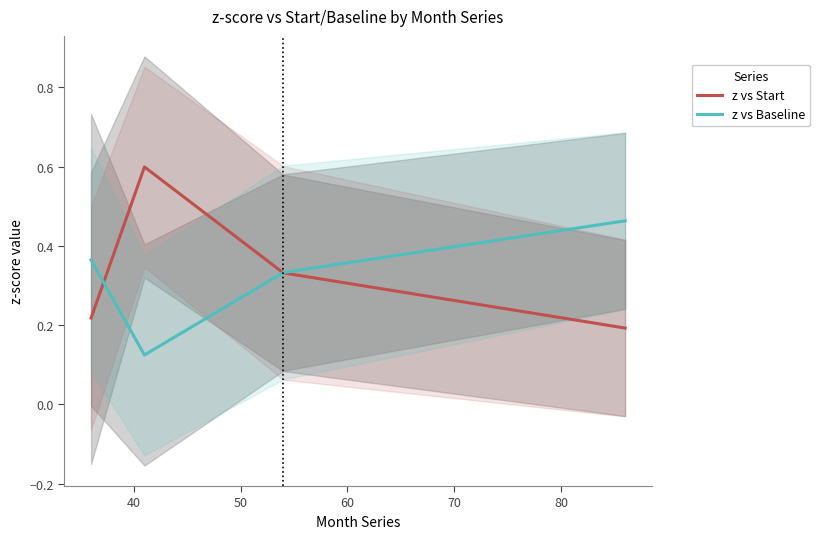

Where is the first local minimum for z vs Baseline?

40